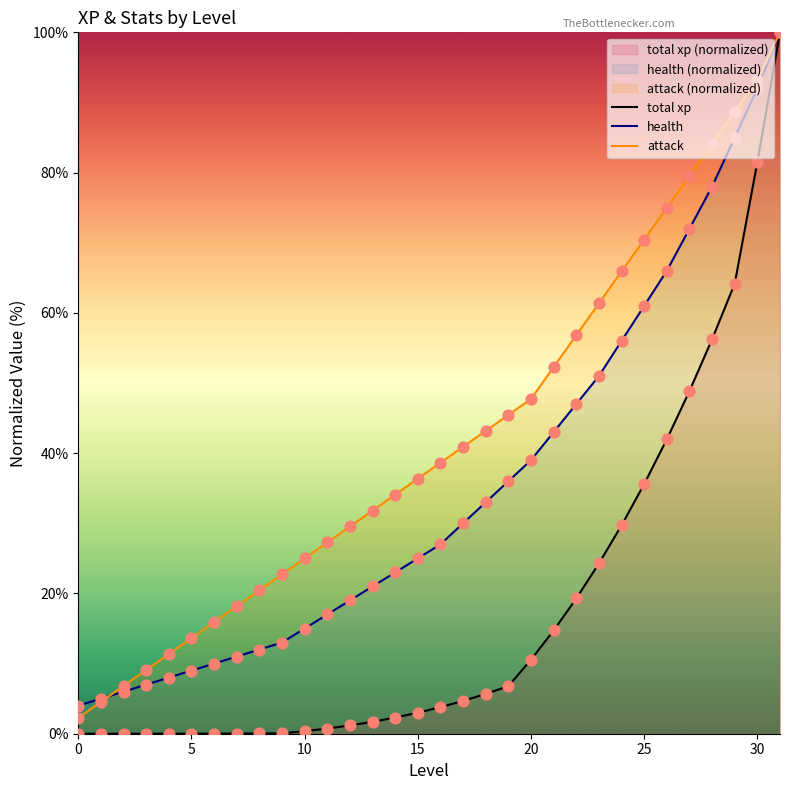

Which series contains the highest Y value?

total xp